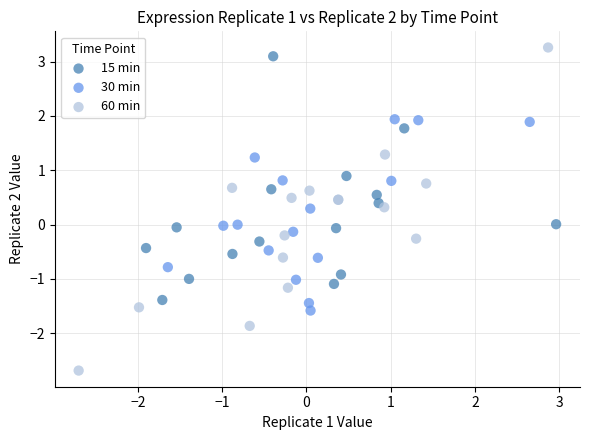

What are all the series names shown in the legend?

15 min, 30 min, 60 min